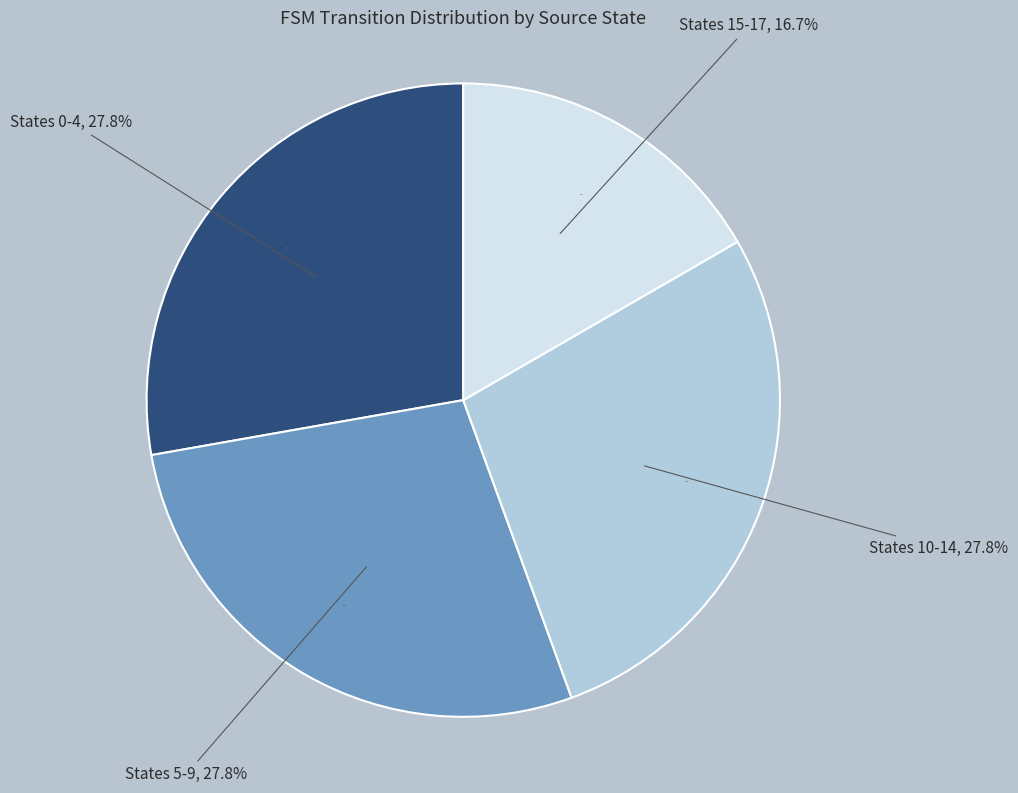

To the nearest percent, what is the combined percentage of State 4 and State 3?

14%